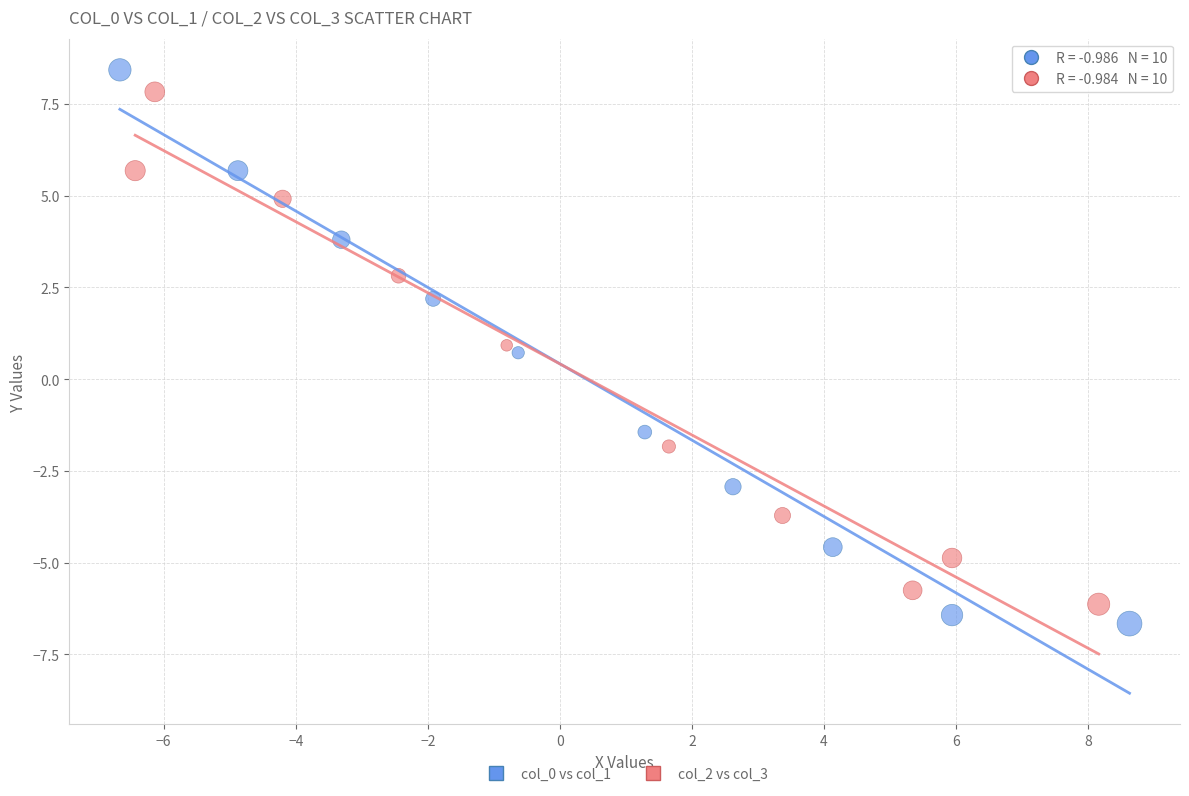

Which series contains the lowest Y value?

col_0 vs col_1